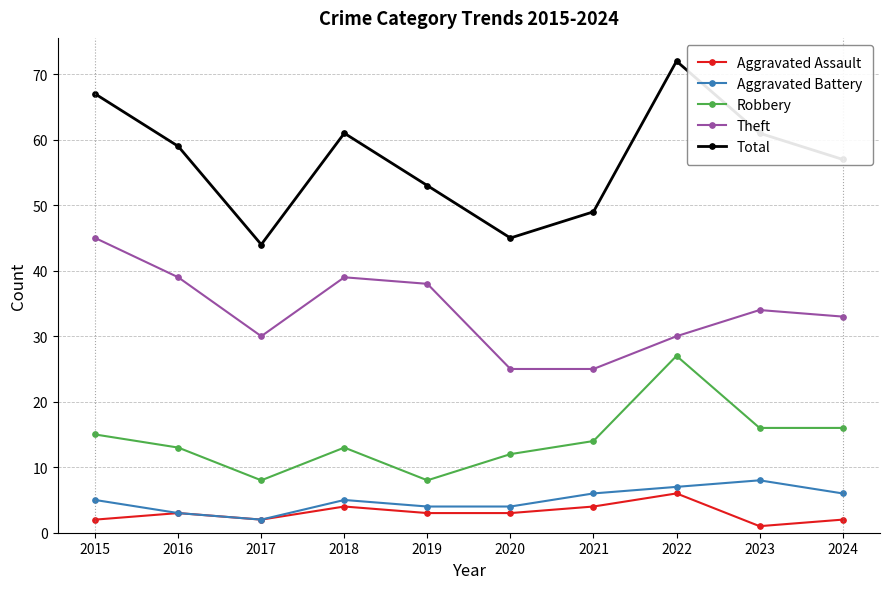

What is the value of the Theft point at the 4th from the left?

39